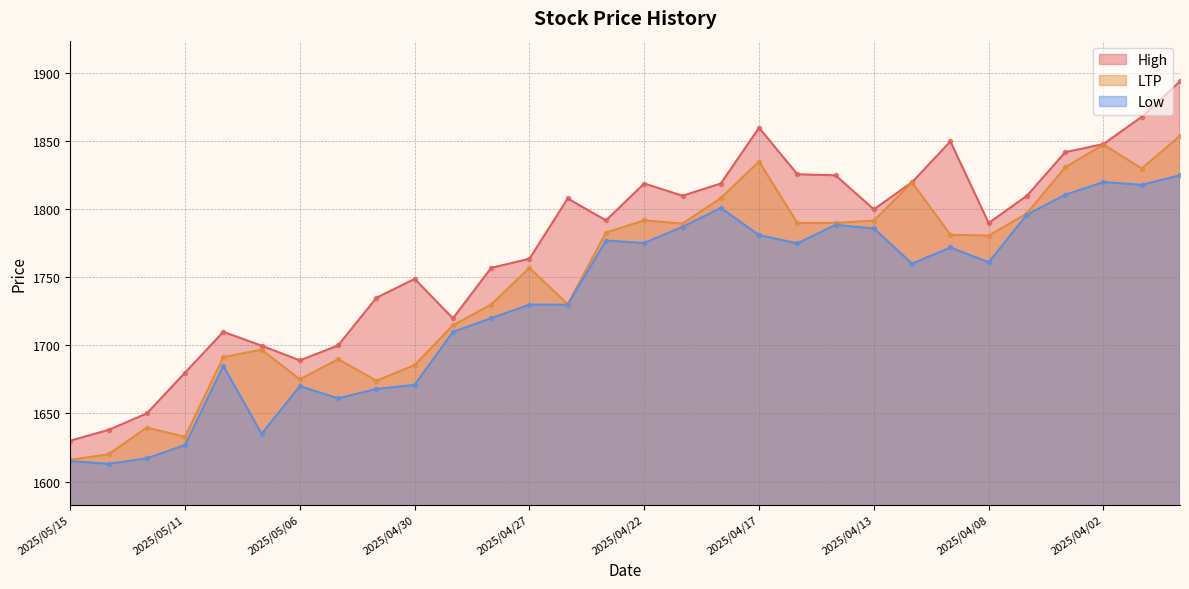

Does the chart have visible grid lines?

Yes